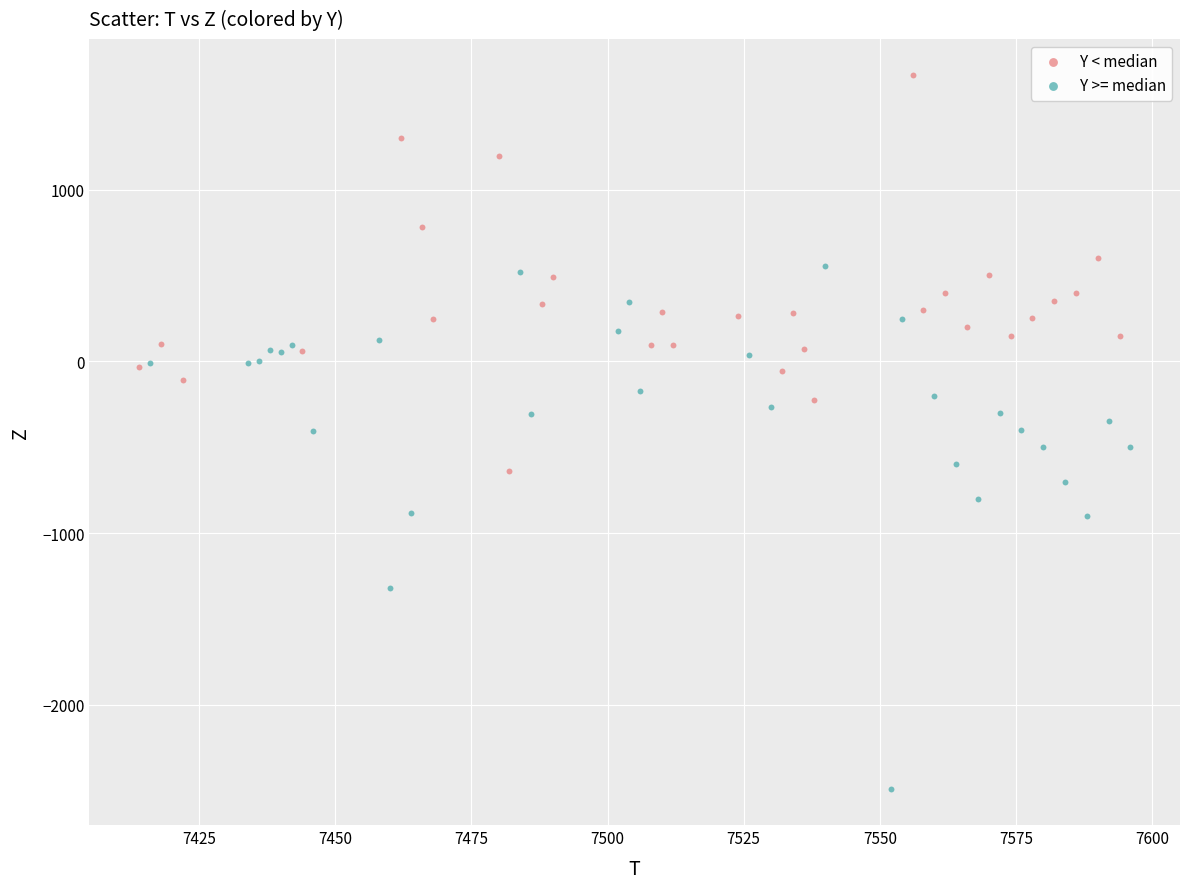

Which series reaches the minimum Y coordinate?

Y >= median